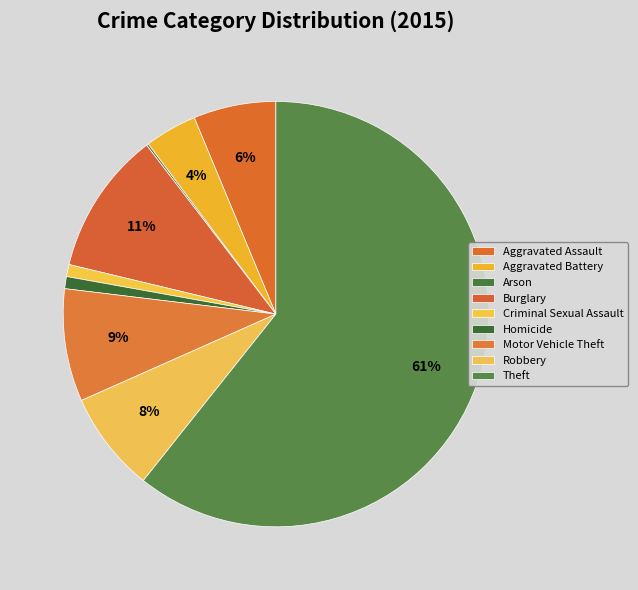

What is the smallest slice in the pie chart?

Arson